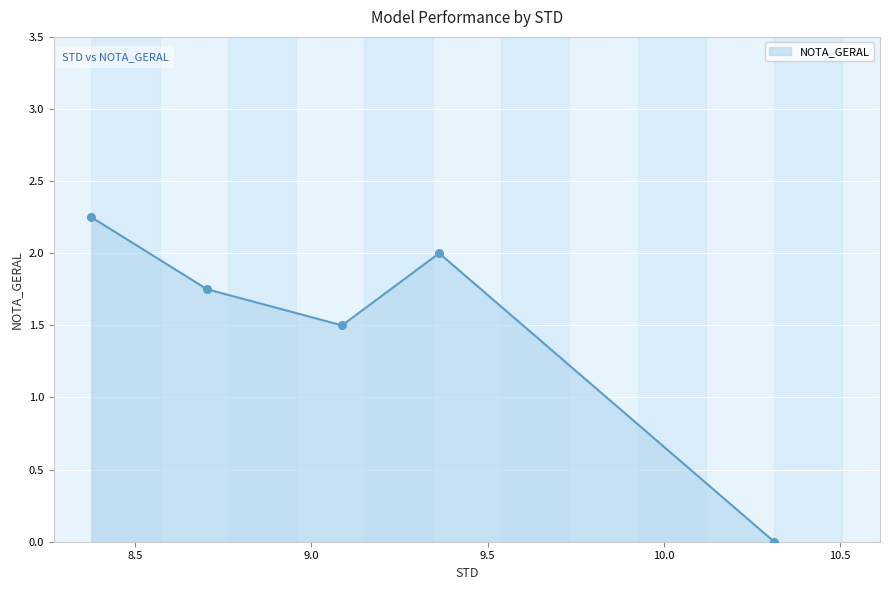

True or false: there are more than 2 points higher than both neighbors.

False